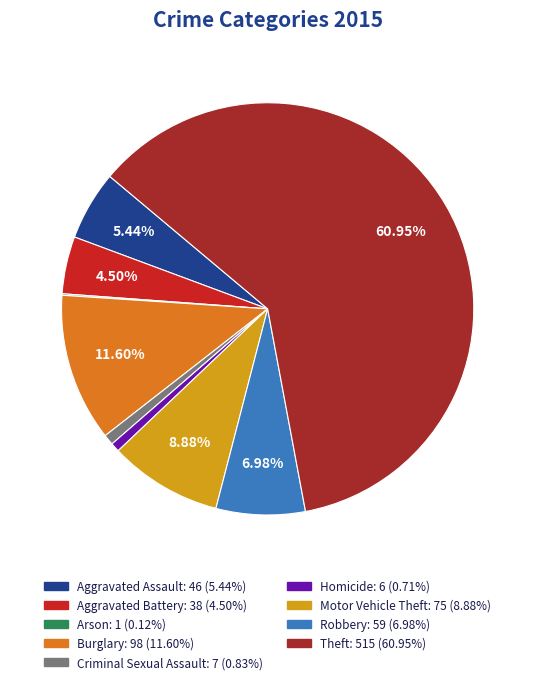

Which slice is the largest?

Theft